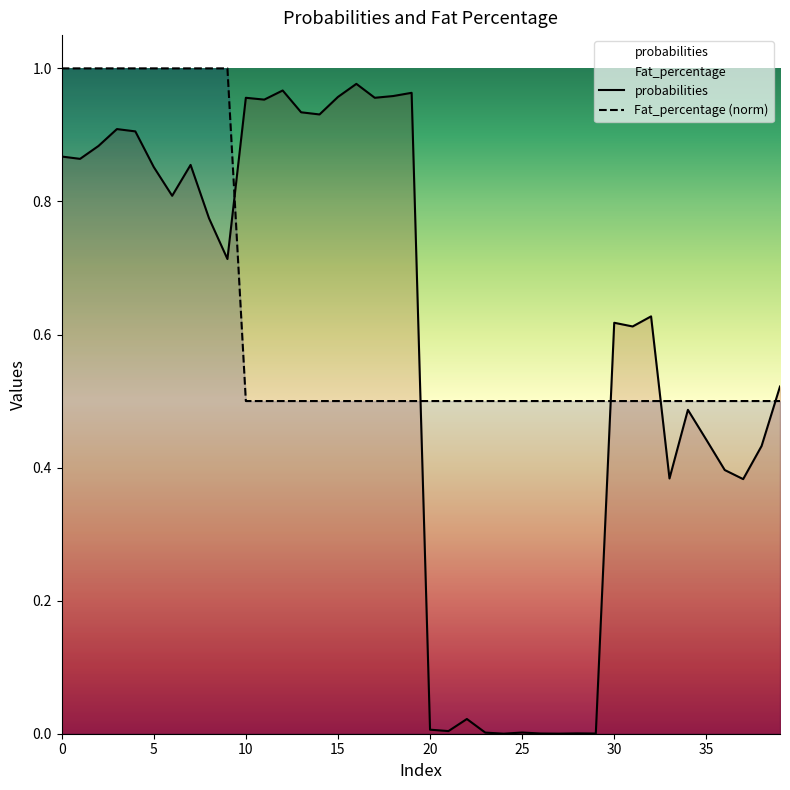

After their last crossing, which series has the higher values: probabilities or Fat_percentage?

probabilities